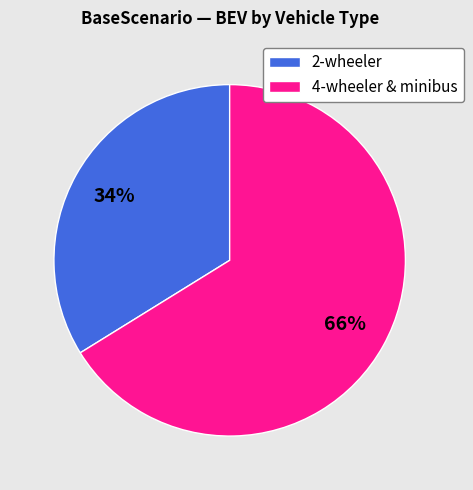

How many slices are in this pie chart?

2